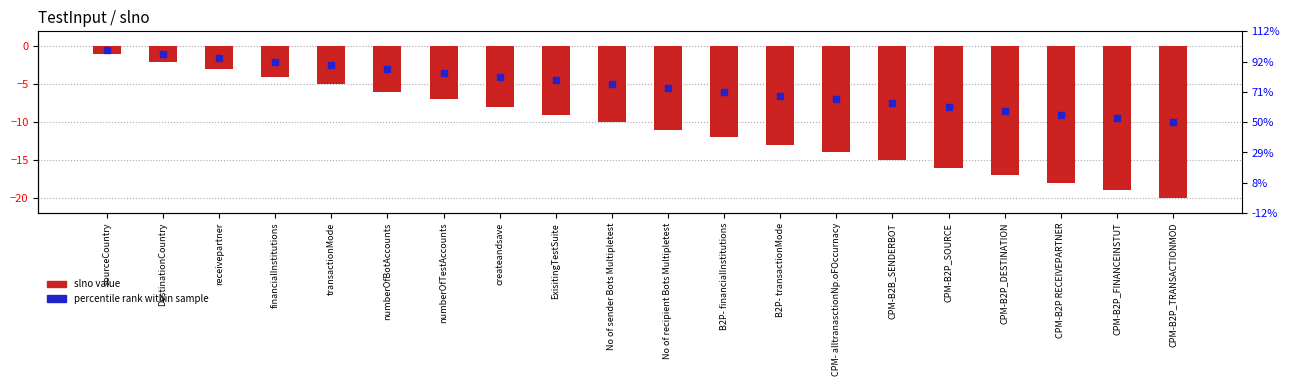

Is the value of slno (negated for style) at numberOfTestAccounts greater than the value of midpoint marker at CPM- alltranasctionNp.oFOccurnacy?

No